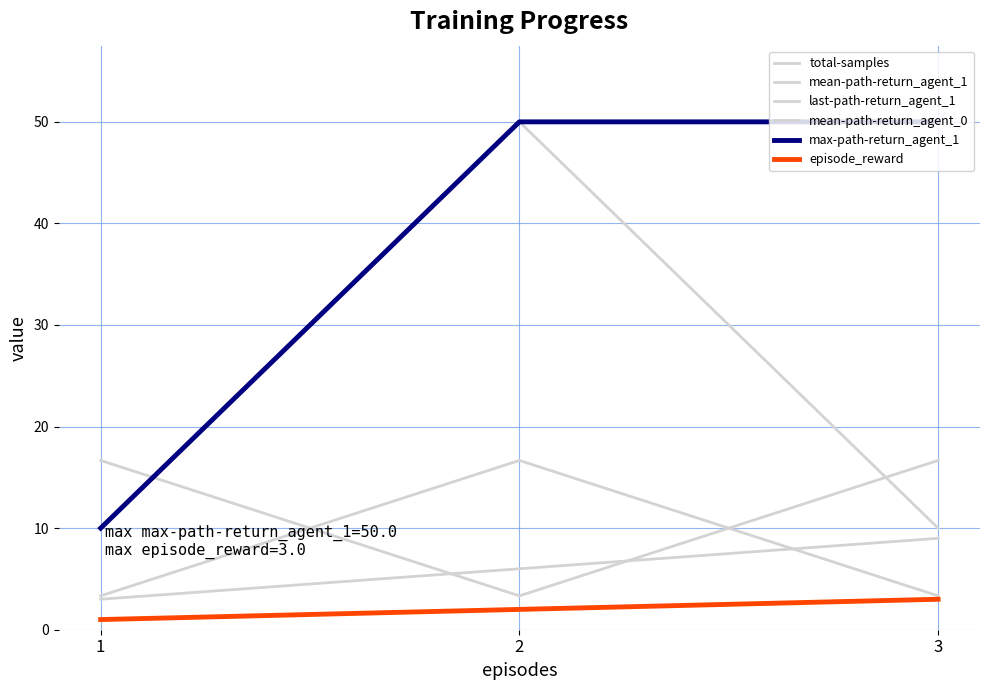

Which series has the largest range (max minus min)?

last-path-return_agent_1